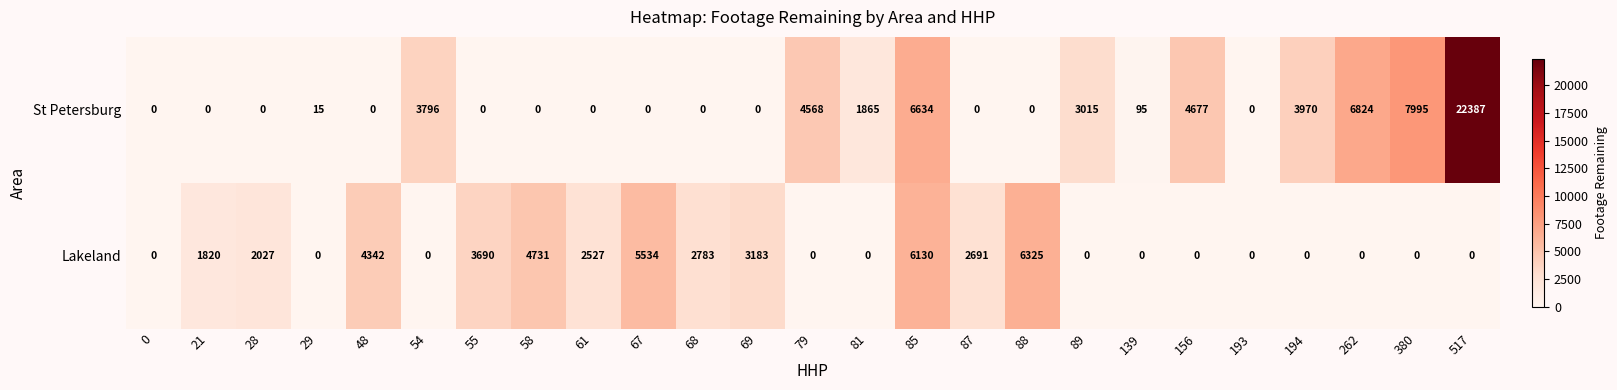

What is the sum of the Lakeland values at 87 and 67?

8225